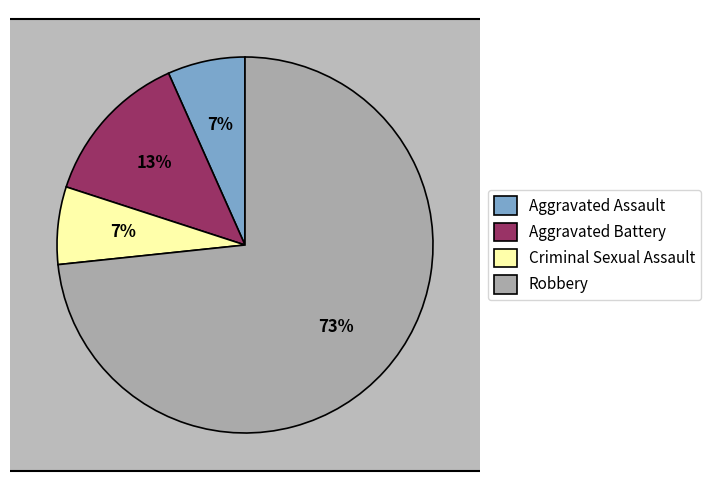

What is the change in value from Aggravated Assault to Aggravated Battery?

+1